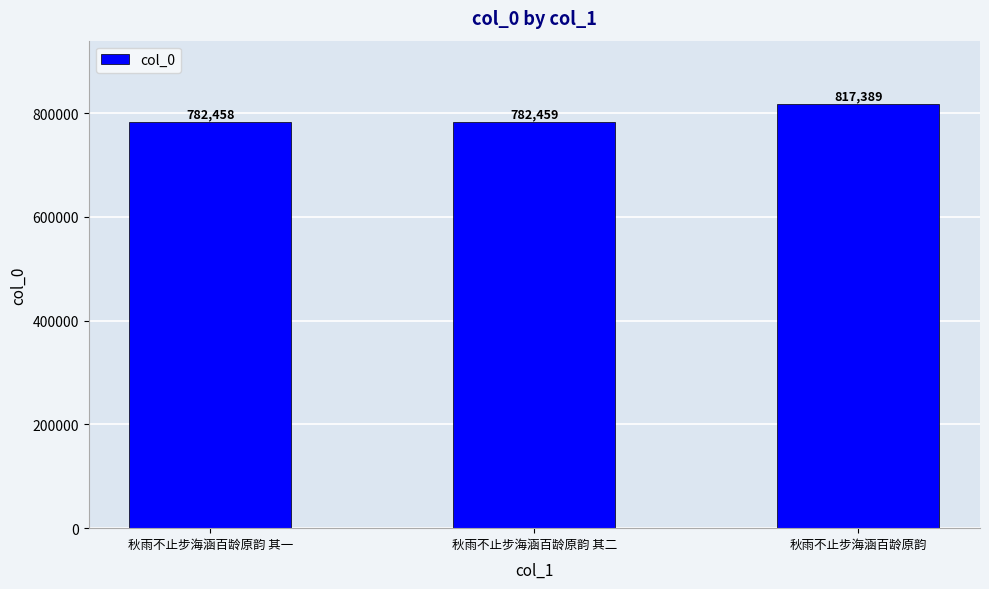

List the labels in order of value, smallest first.

秋雨不止步海涵百龄原韵 其一, 秋雨不止步海涵百龄原韵 其二, 秋雨不止步海涵百龄原韵